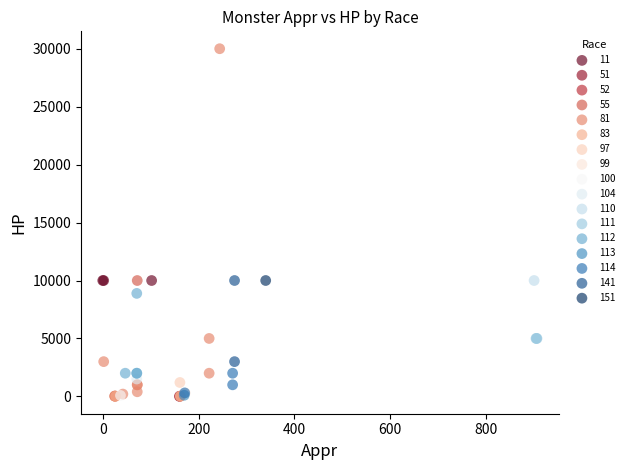

What are all the series names shown in the legend?

11, 51, 52, 55, 81, 83, 97, 99, 100, 104, 110, 111, 112, 113, 114, 141, 151